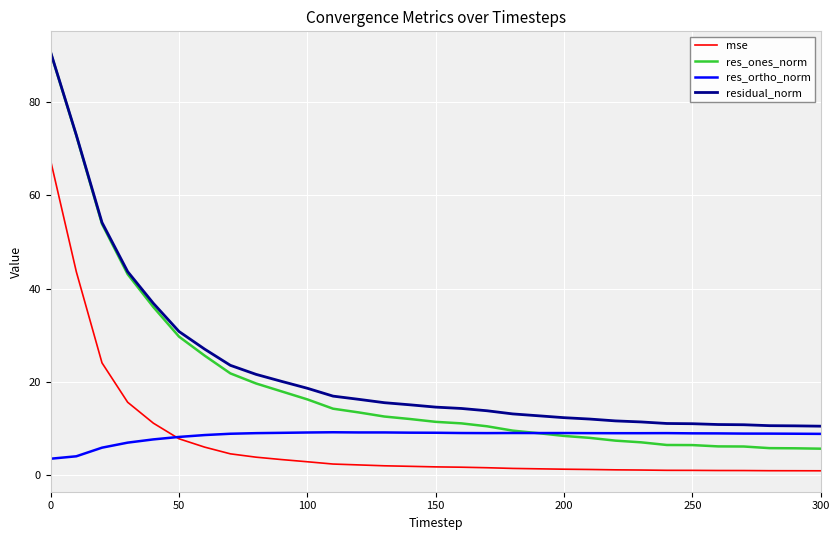

True or false: mse and res_ones_norm cross at least once.

False